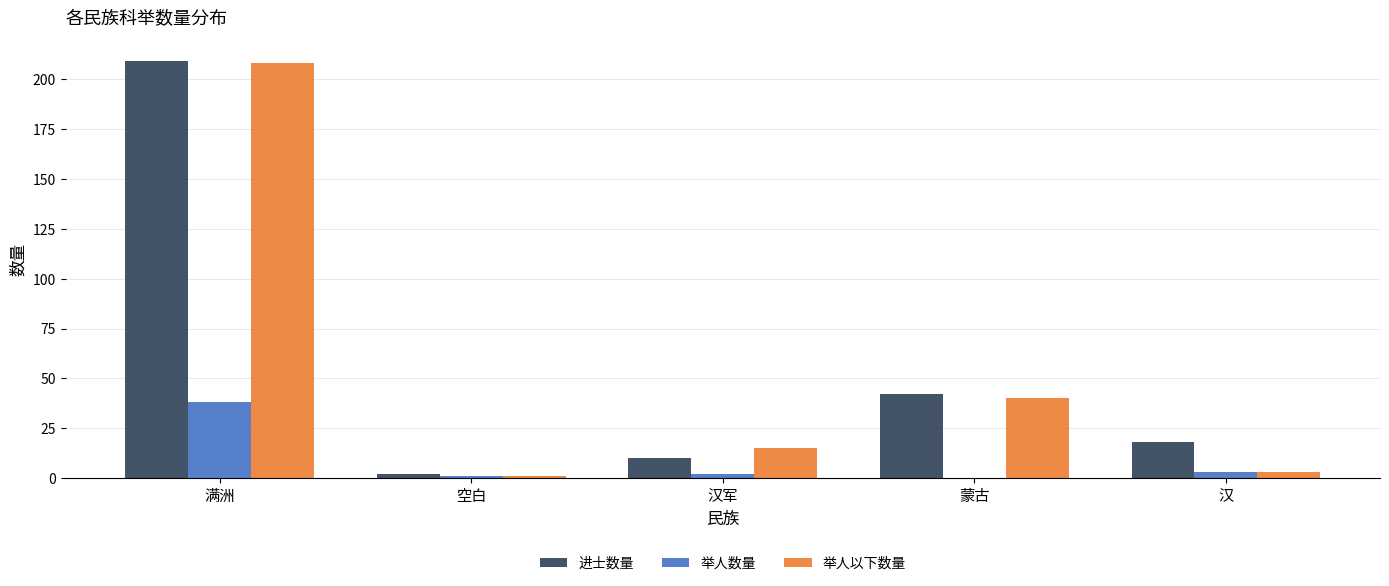

Where does the 举人以下数量 series first go above 15?

满洲